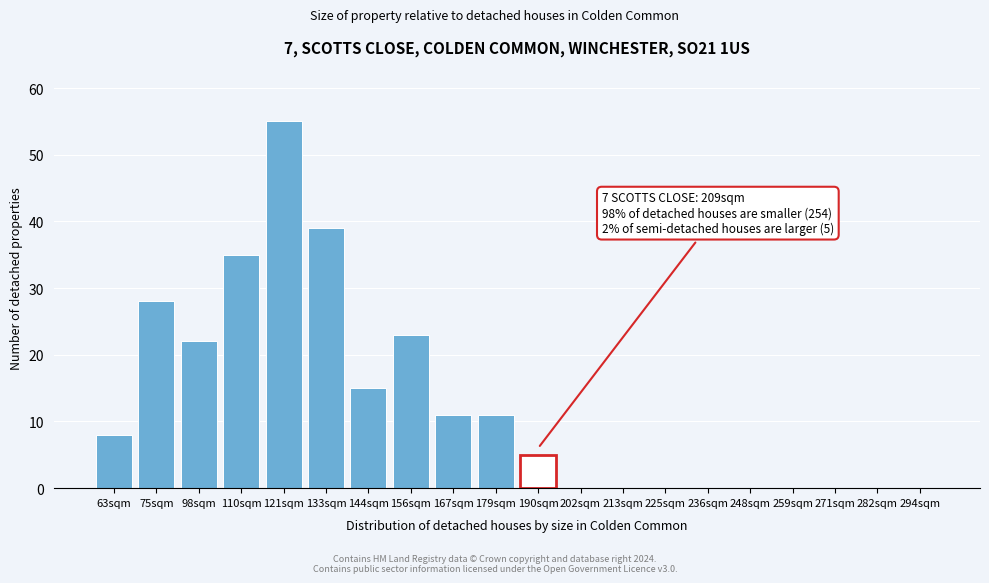

Reading right to left, what are all the values shown in this chart?

294sqm=0	282sqm=0	271sqm=0	259sqm=0	248sqm=0	236sqm=0	225sqm=0	213sqm=0	202sqm=0	190sqm=5	179sqm=11	167sqm=11	156sqm=23	144sqm=15	133sqm=39	121sqm=55	110sqm=35	98sqm=22	75sqm=28	63sqm=8